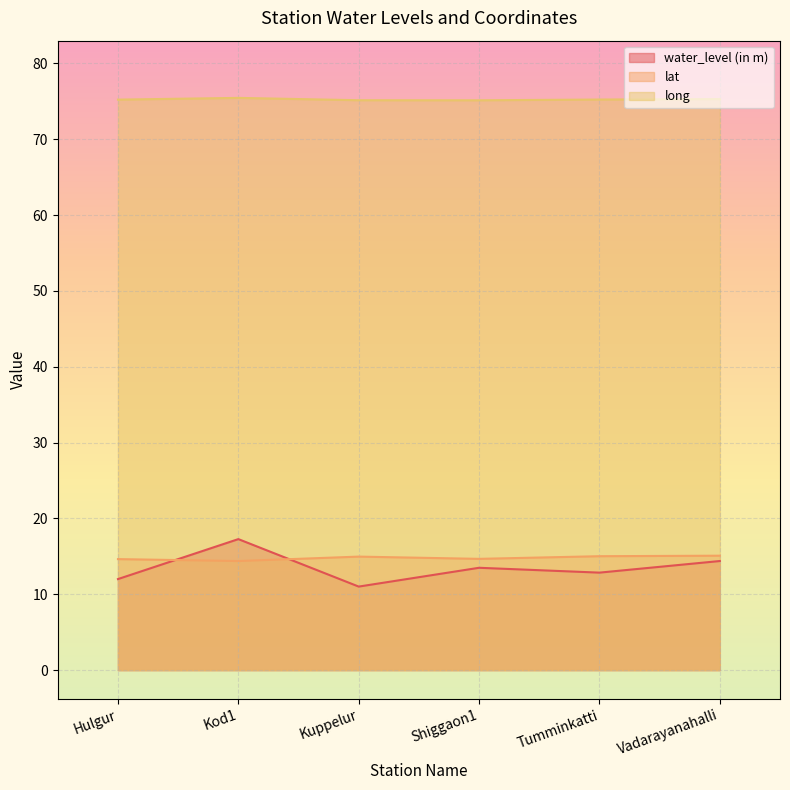

How many distinct data groups are displayed?

3